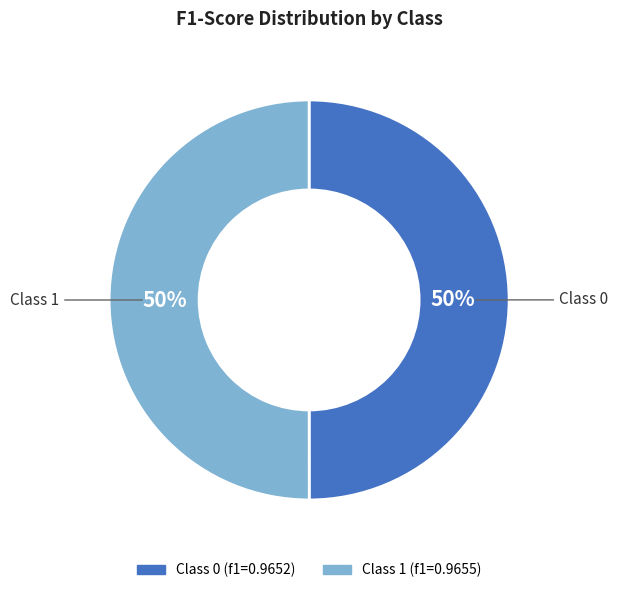

Count the number of slices in the pie.

2